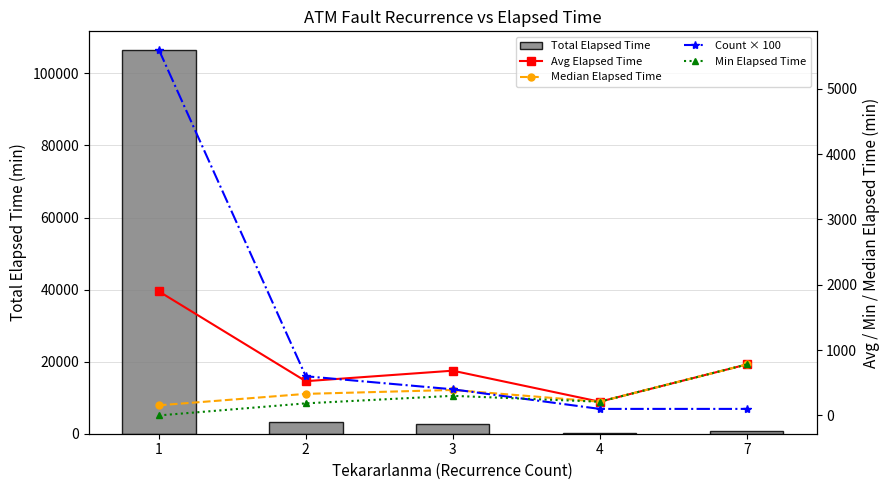

Which series changed the most between 1 and 7?

Total Elapsed Time